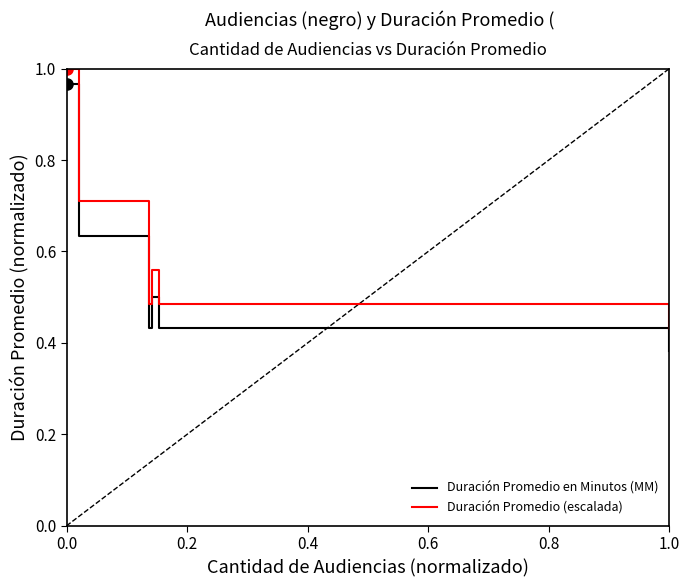

Which series has the largest range (max minus min)?

Duración Promedio en Minutos (MM)